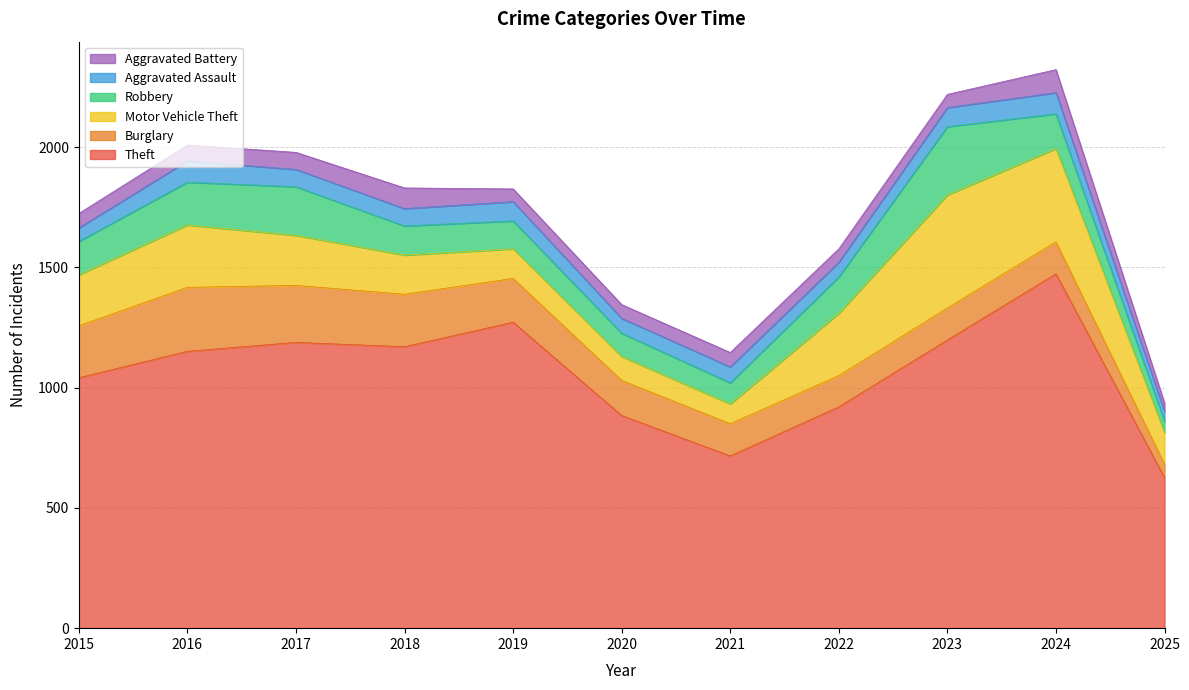

What is the sum of all Theft values?

11639